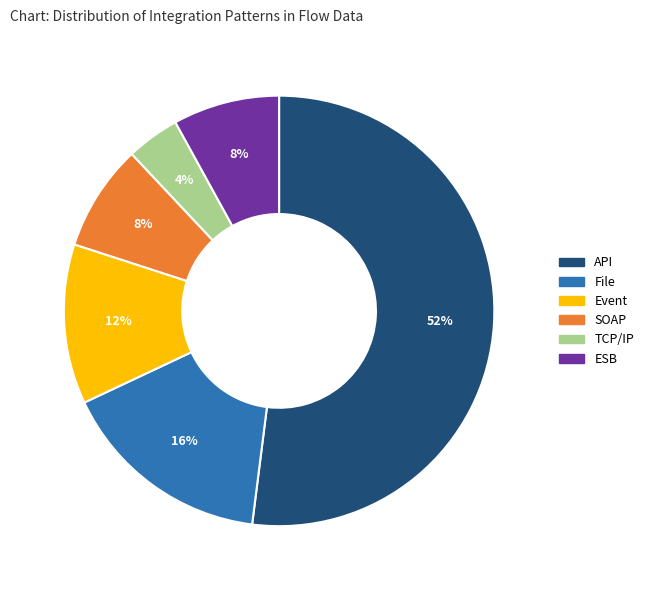

Combined, do TCP/IP and ESB account for over 50%?

No